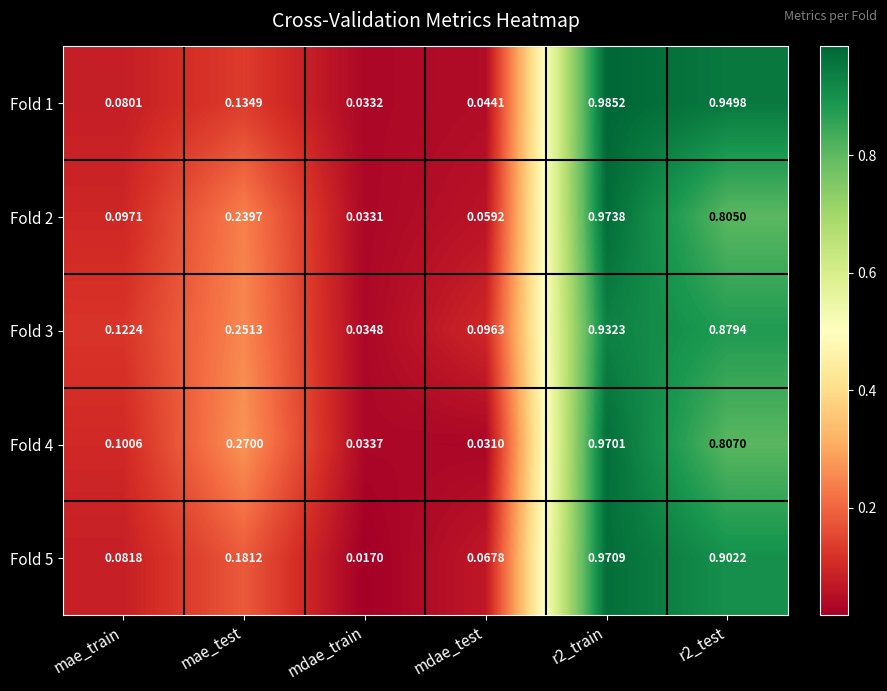

Which series has the widest spread of values?

Fold 5